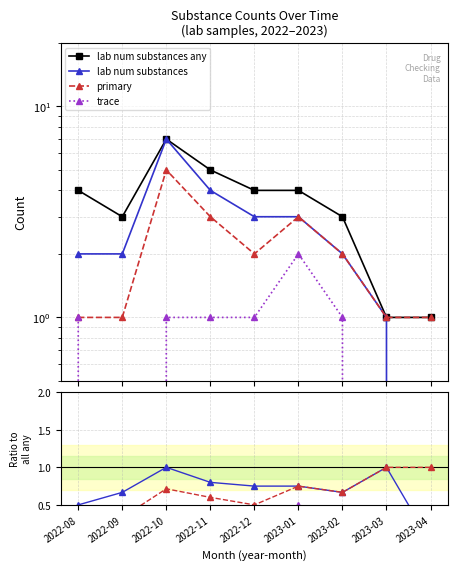

Rank the series at 2022-11 from lowest to highest value.

trace, primary, lab num substances, lab num substances any